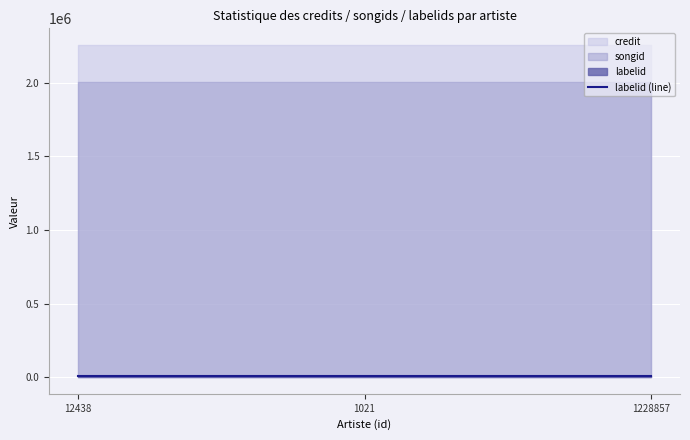

At which category is the sum across all series the highest?

12438